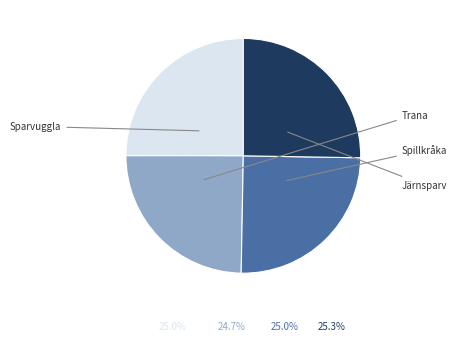

To the nearest percent, what is the difference between the largest and smallest slice percentages?

1%